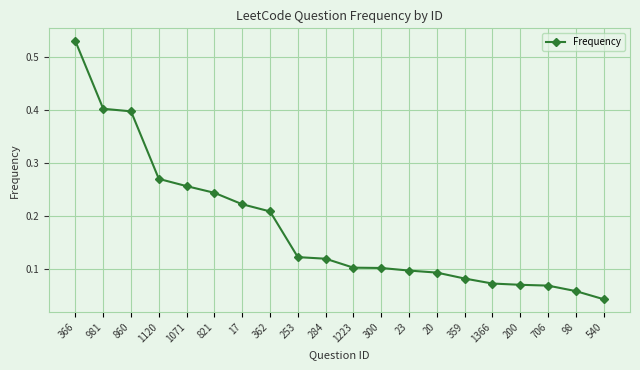

What position from the right is 1071?

16